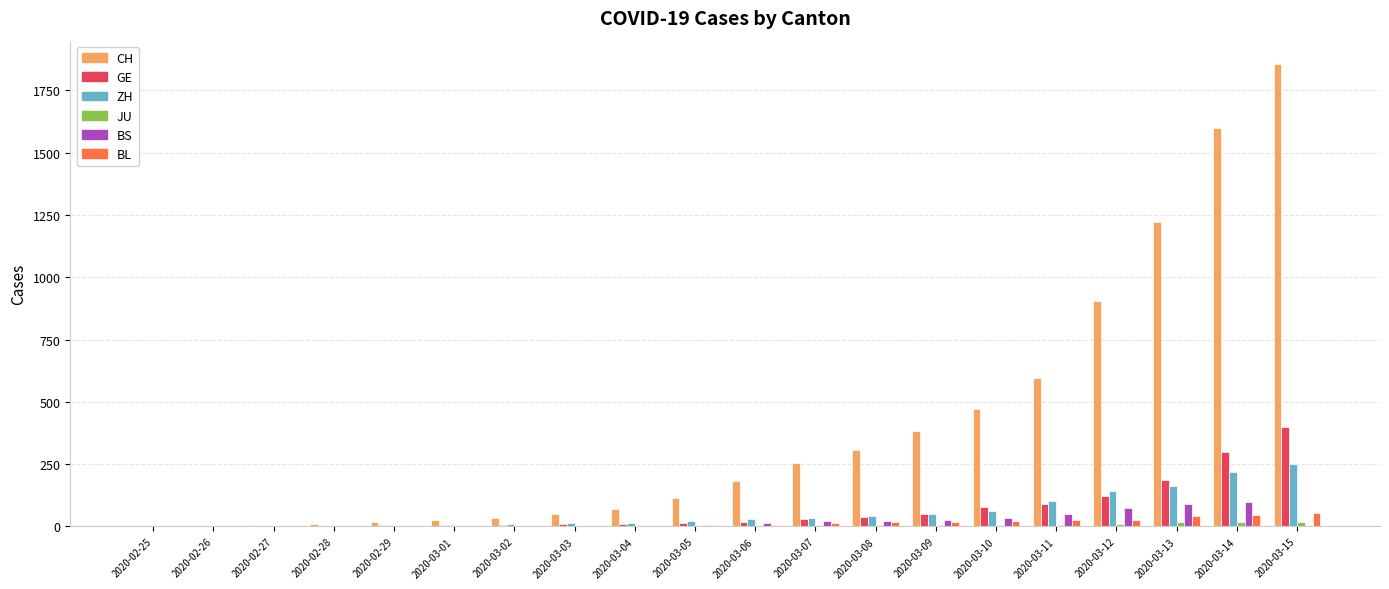

Which series has the largest total across all categories?

CH